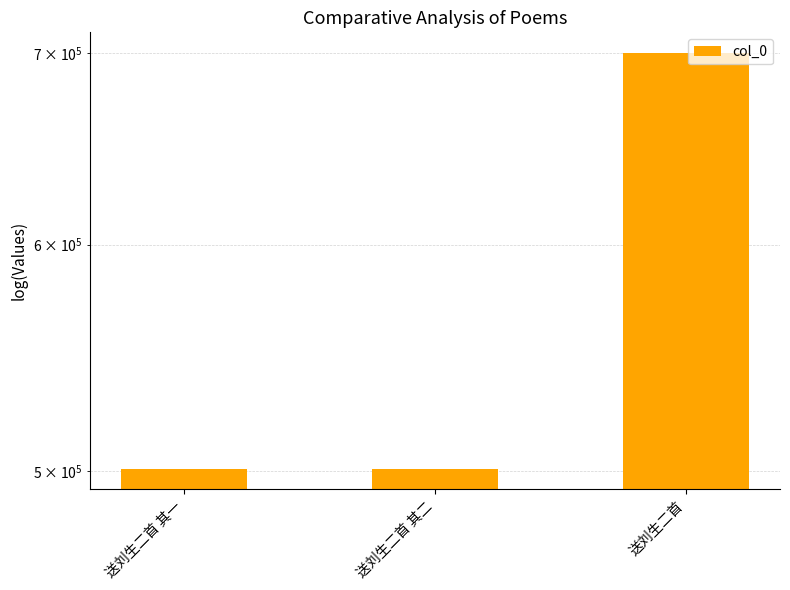

What is the minimum value shown in the chart?

500958